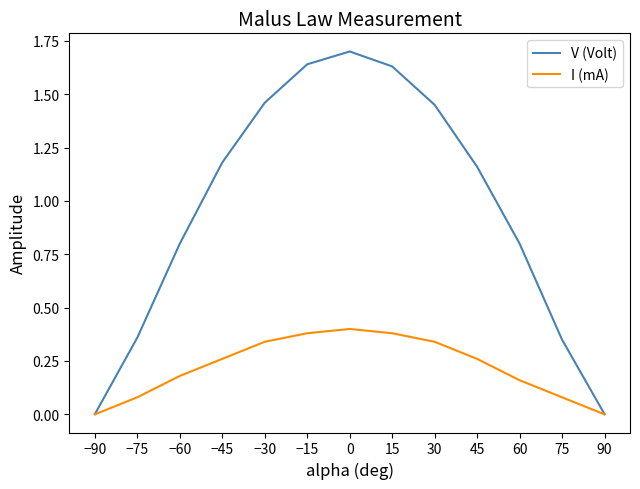

Which series has the largest range (max minus min)?

V (Volt)